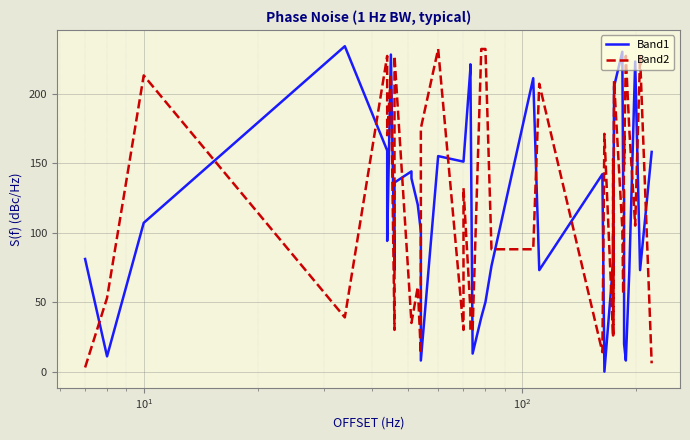

Does the chart display data point markers on the line(s)?

No